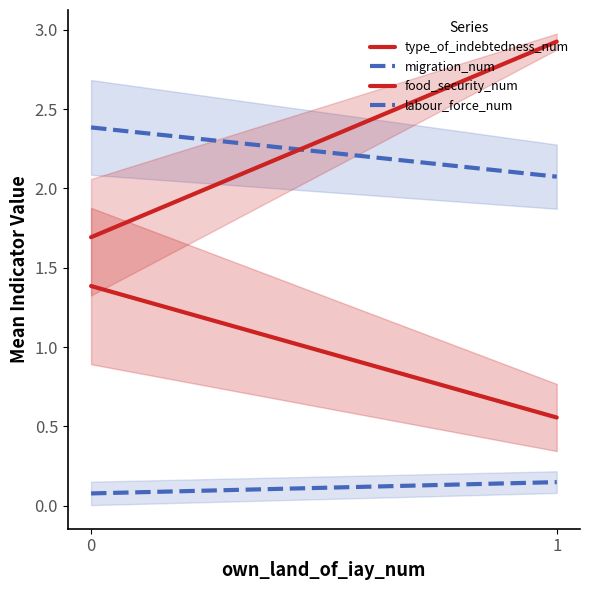

Reading right to left, transcribe all the data shown in this chart.

type_of_indebtedness_num: 1=0.6	0=1.4
migration_num: 1=2.1	0=2.4
food_security_num: 1=2.9	0=1.7
labour_force_num: 1=0.1	0=0.1